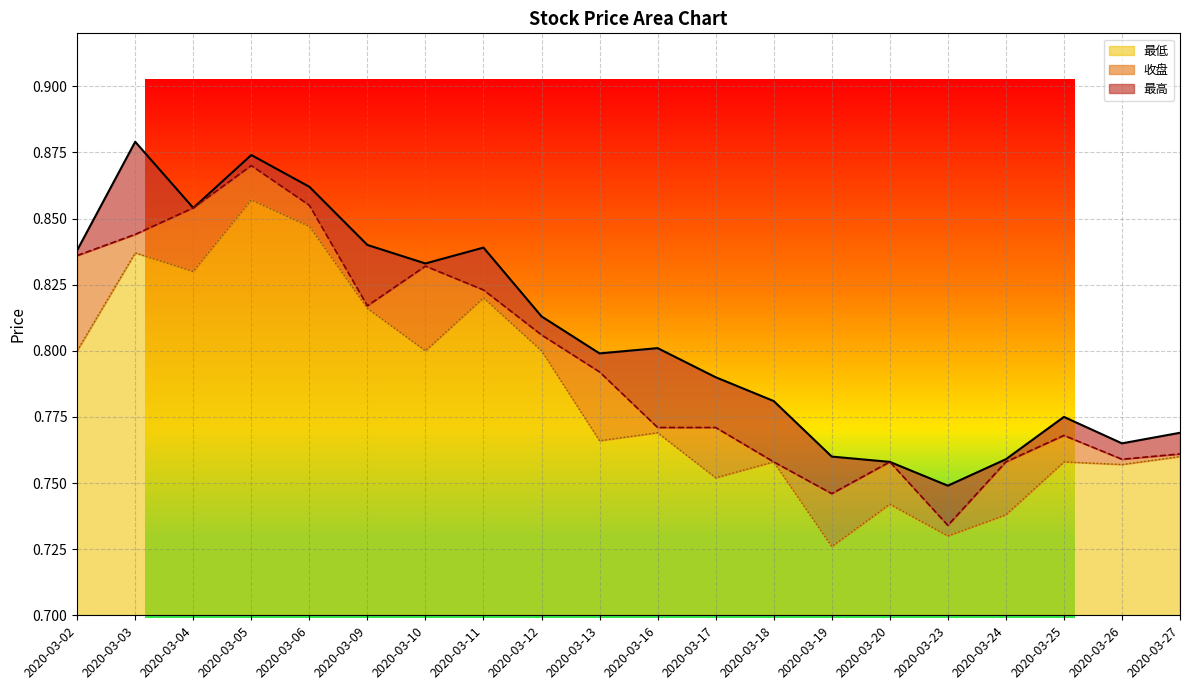

True or false: 最高 and 最低 cross at least once.

False